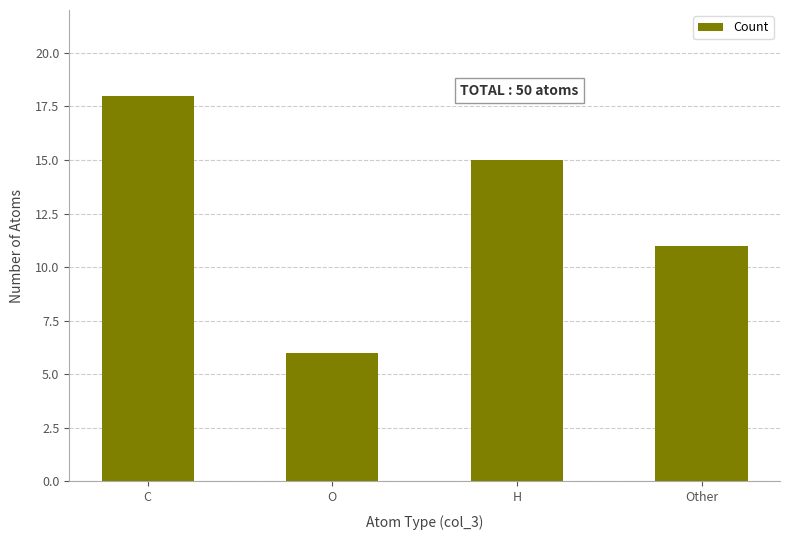

Rank the categories by value from lowest to highest.

O, Other, H, C